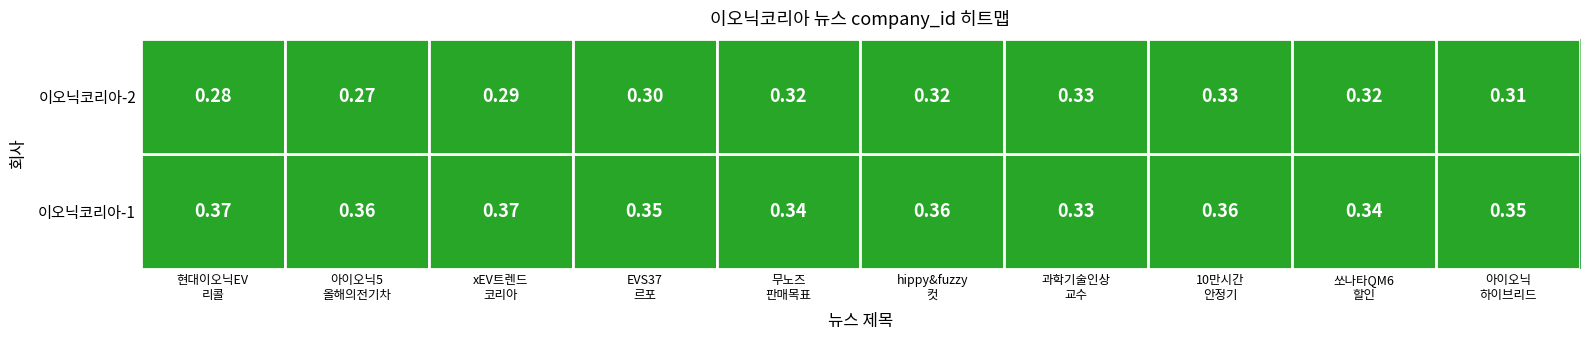

How many distinct data groups are displayed?

2